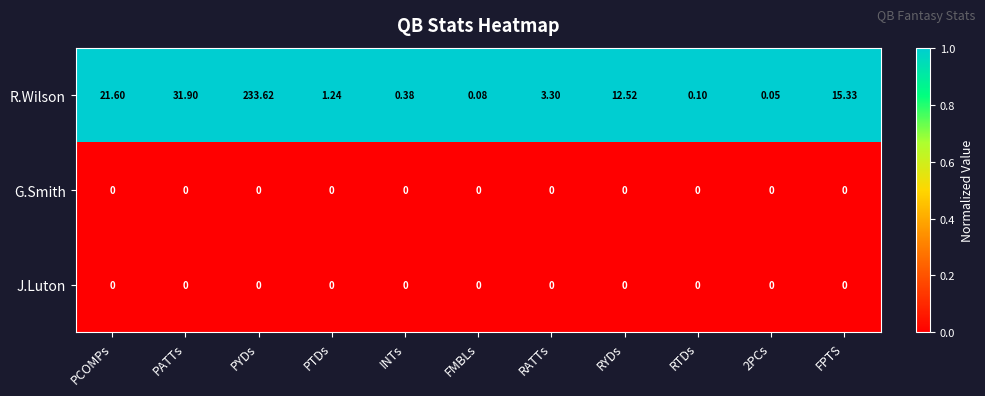

Is the value of J.Luton at PYDs greater than the value of R.Wilson at FMBLs?

No